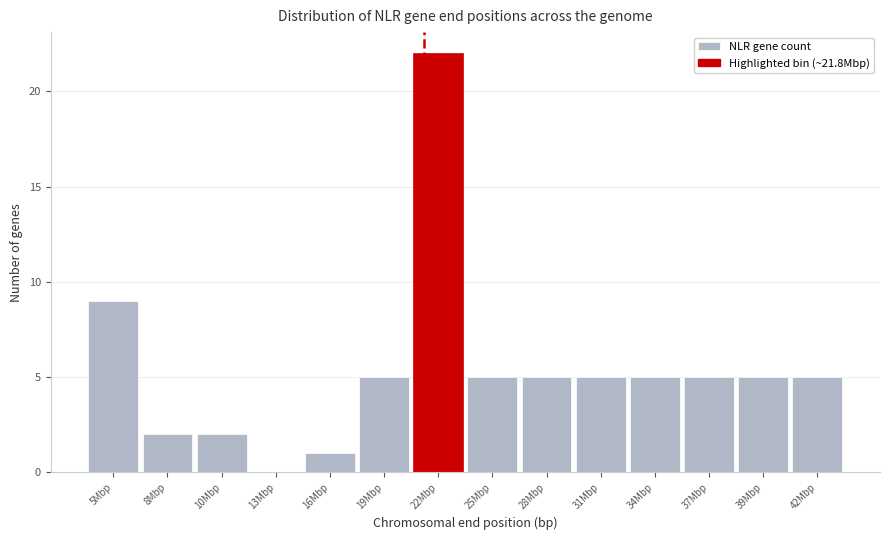

Reading left to right, transcribe all the data shown in this chart.

5Mbp=9	8Mbp=2	10Mbp=2	13Mbp=0	16Mbp=1	19Mbp=5	22Mbp=22	25Mbp=5	28Mbp=5	31Mbp=5	34Mbp=5	37Mbp=5	39Mbp=5	42Mbp=5